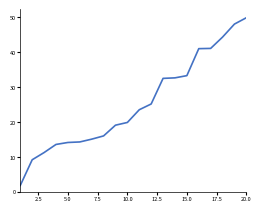

What is the maximum value shown in the chart?

49.8